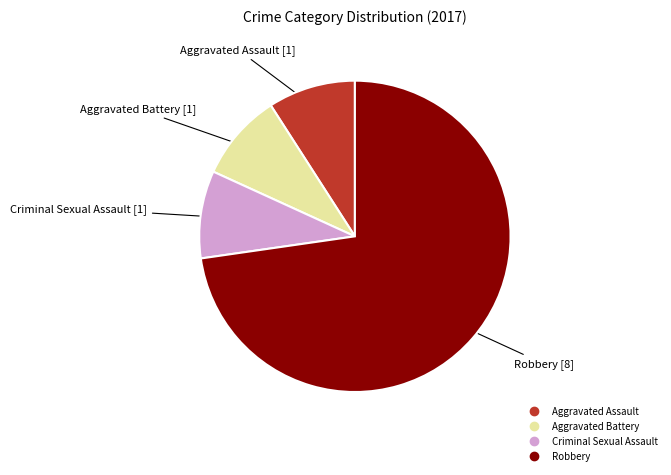

Which slice is the largest?

Robbery